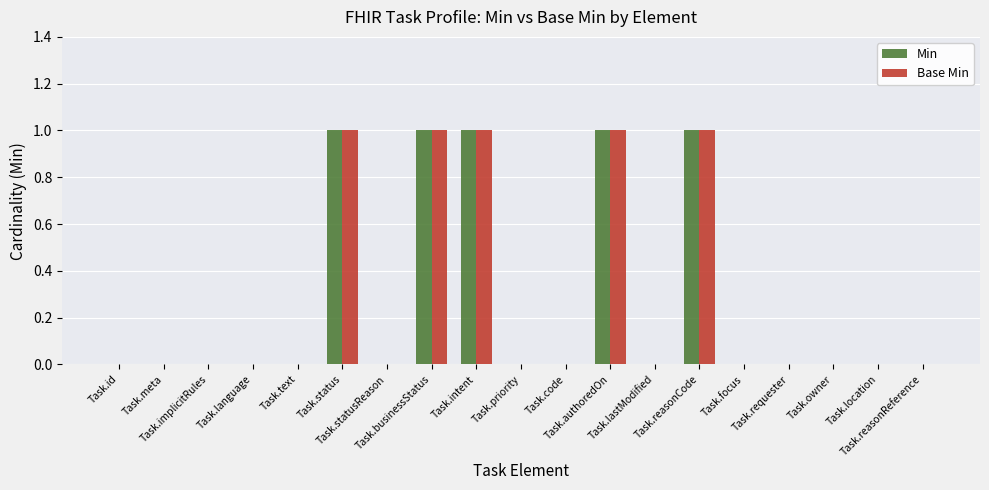

How many Min values are between 0 and 1?

19